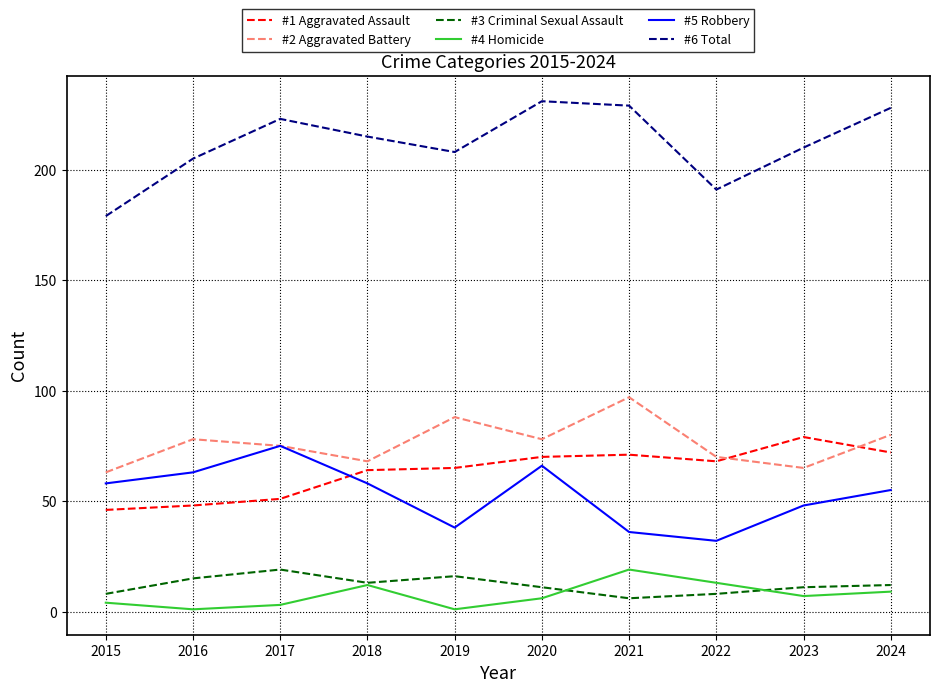

True or false: #2 Aggravated Battery has more than 0 interior local peaks.

True